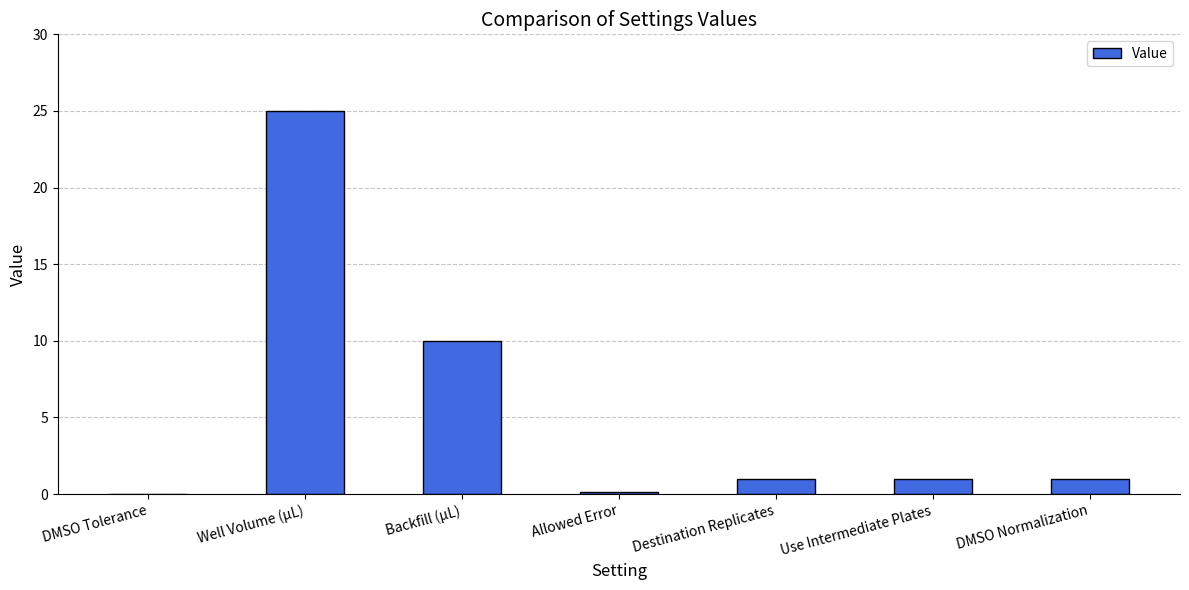

The chart shows a value of 1.0 at DMSO Normalization. True or false?

True